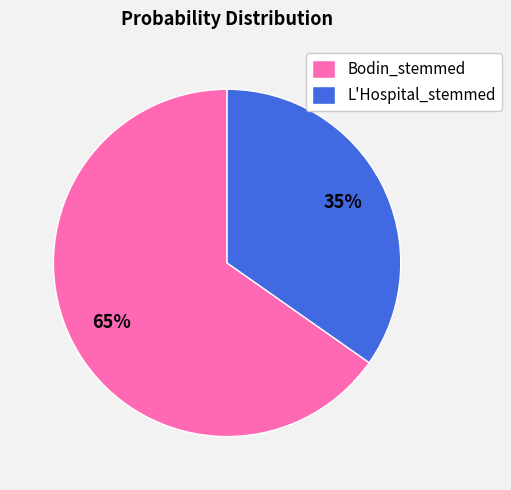

Is it true that L'Hospital_stemmed is 47% of the pie?

False